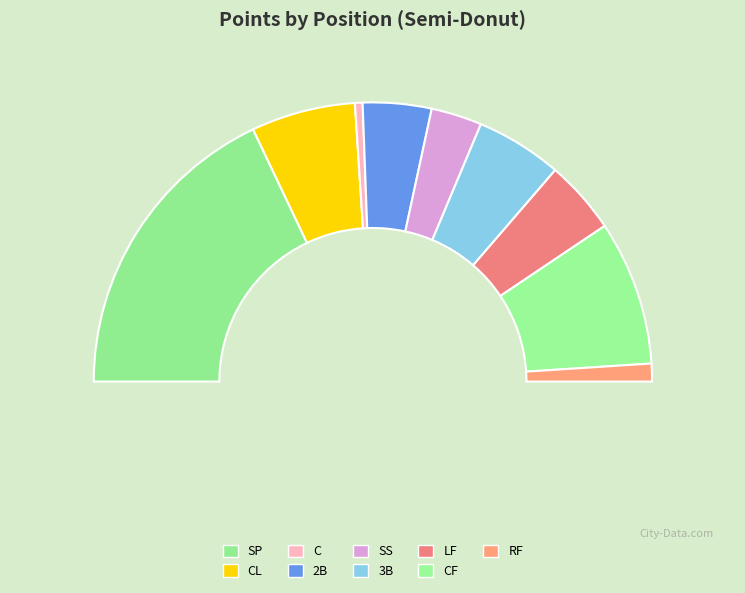

Count the number of slices in the pie.

9